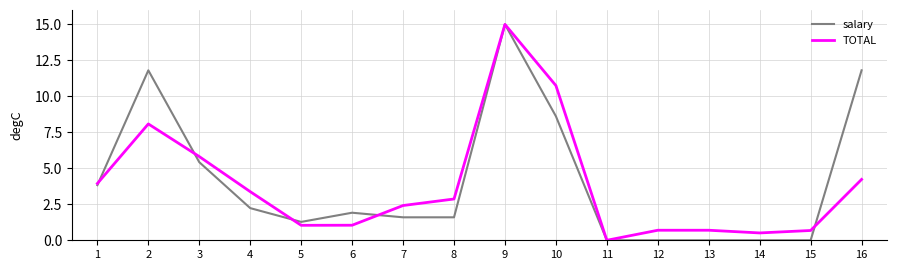

What is the average value of the salary series?

4.1